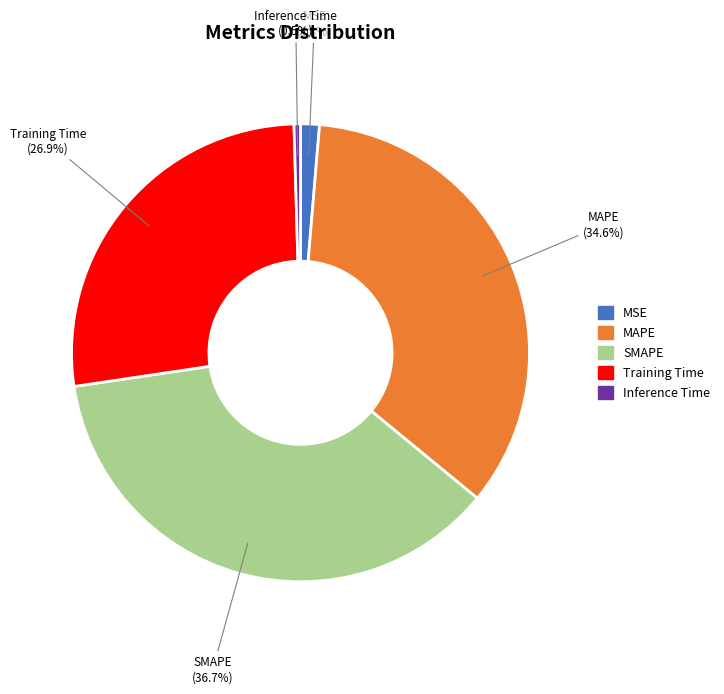

Which has a higher value, Training Time or MSE?

Training Time